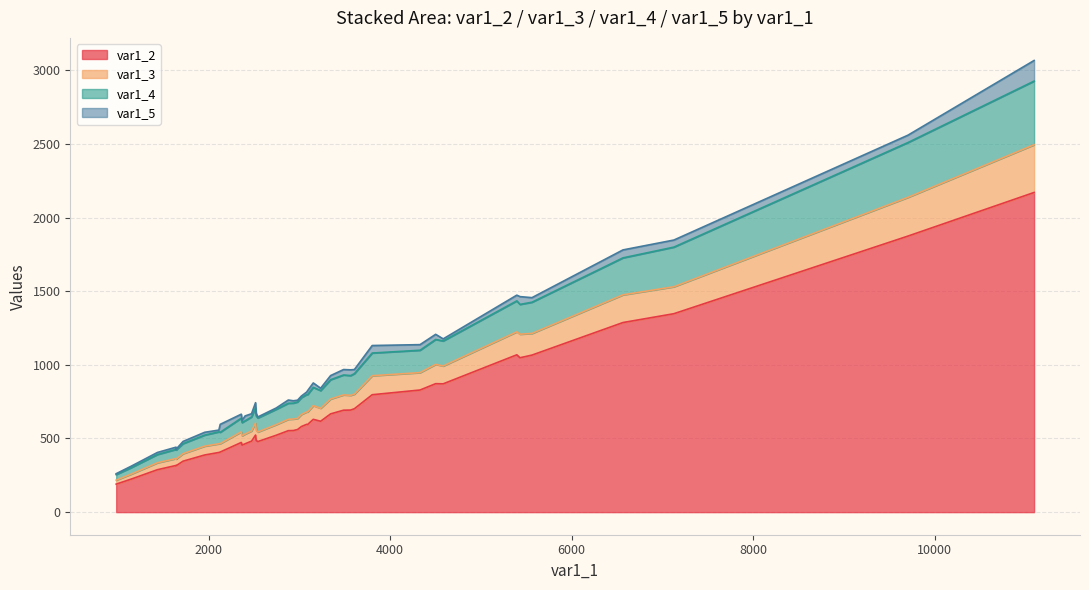

What is the average value of the var1_2 series?

686